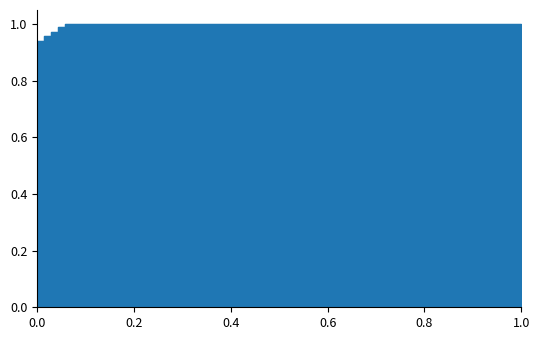

Which has a higher value, 0.02857142857142857 or 0.02857142857142857?

0.02857142857142857